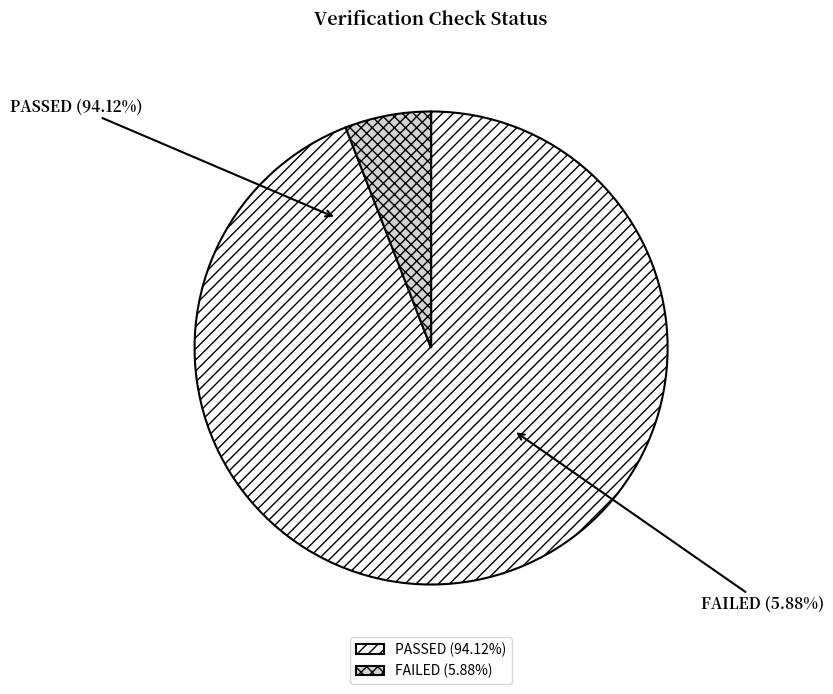

Count the number of slices in the pie.

2